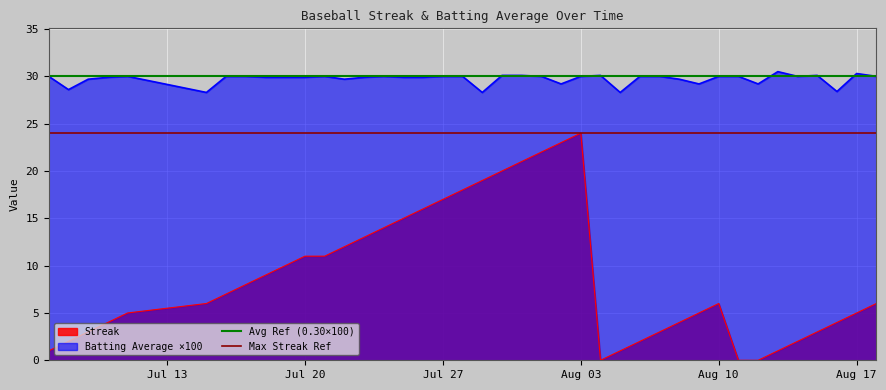

True or false: Streak and Batting Average ×100 intersect in this chart.

False